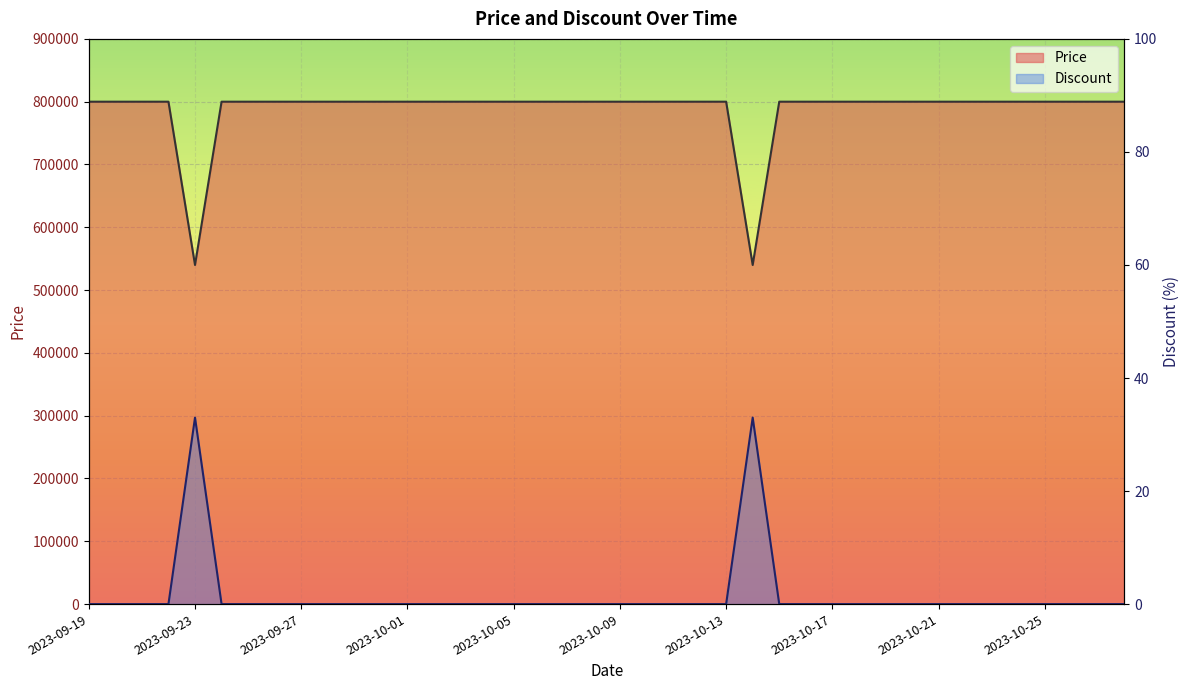

Which has a higher value, 2023-10-11 or 2023-10-20?

2023-10-11